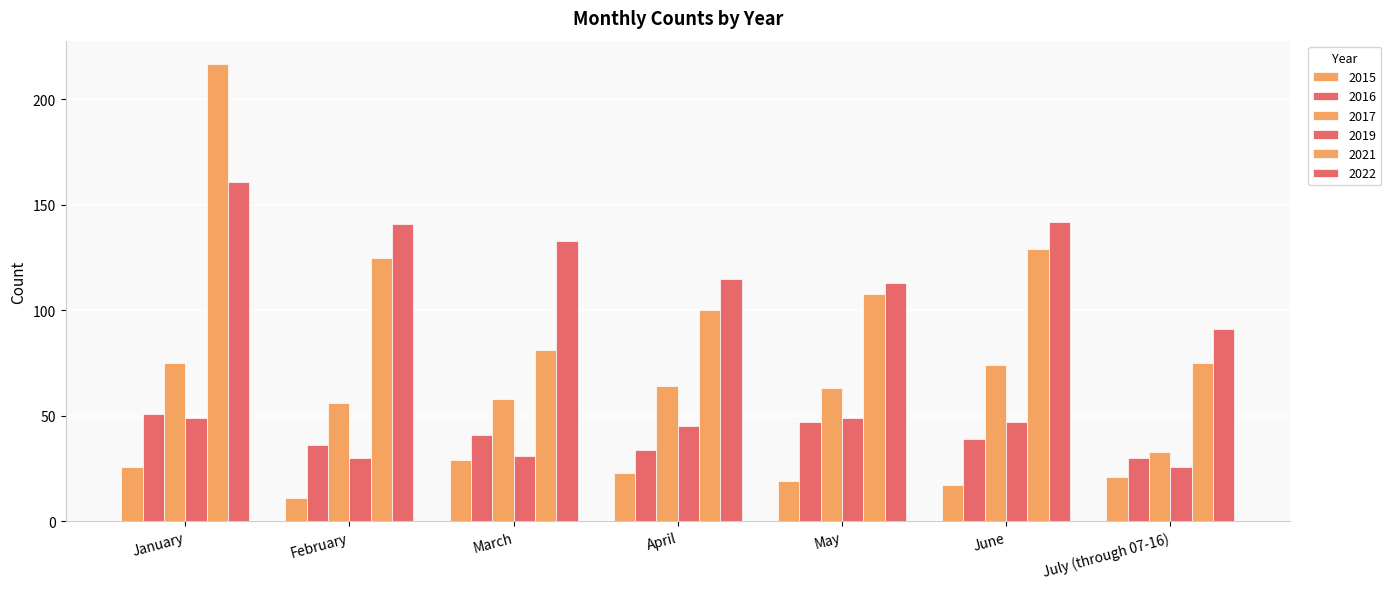

What is the label of the 1st bar from the right?

July (through 07-16)